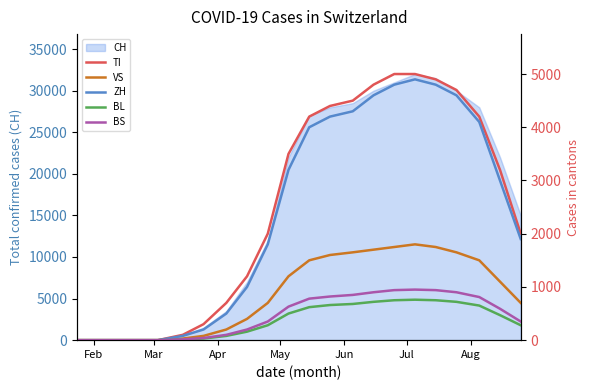

Does the chart have visible grid lines?

No